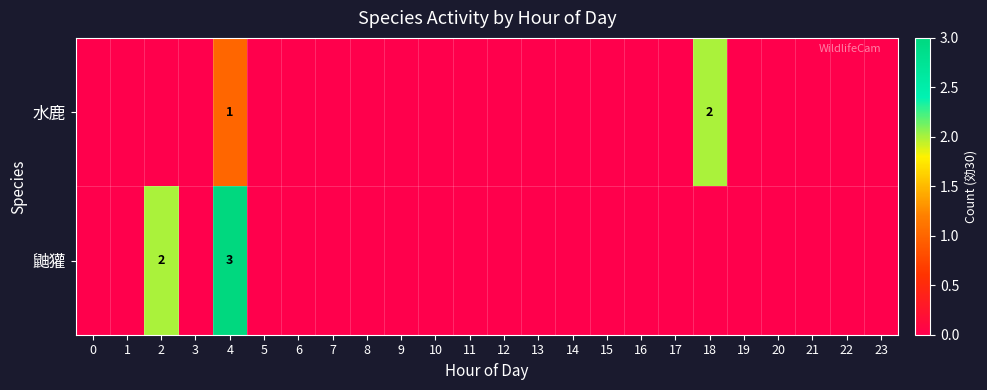

Which label corresponds to the largest value in the chart?

4